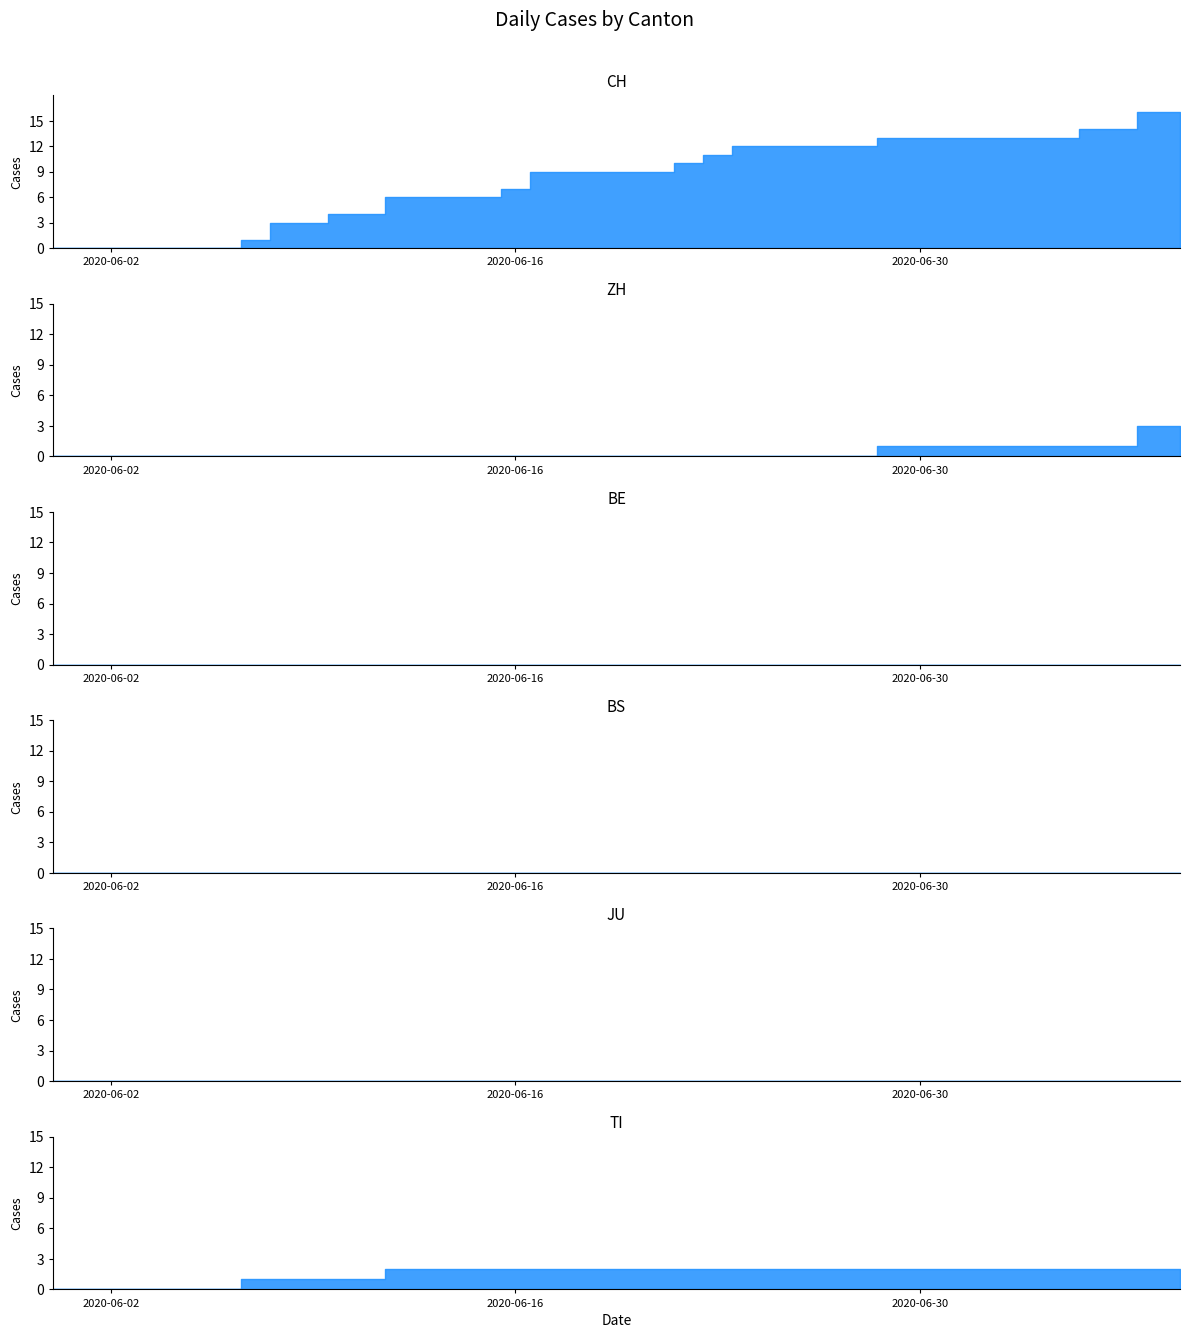

What is the spread (max minus min) of values at 2020-06-16?

7